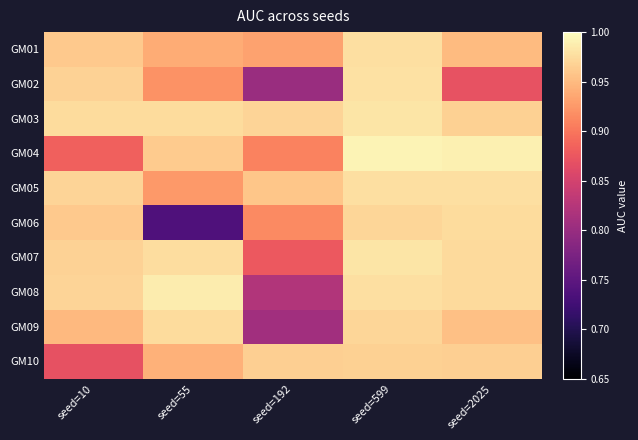

Reading right to left, list all the values displayed in this chart.

GM01: seed=2025=1.0	seed=599=1.0	seed=192=0.9	seed=55=0.9	seed=10=1.0
GM02: seed=2025=0.9	seed=599=1.0	seed=192=0.8	seed=55=0.9	seed=10=1.0
GM03: seed=2025=1.0	seed=599=1.0	seed=192=1.0	seed=55=1.0	seed=10=1.0
GM04: seed=2025=1.0	seed=599=1.0	seed=192=0.9	seed=55=1.0	seed=10=0.9
GM05: seed=2025=1.0	seed=599=1.0	seed=192=1.0	seed=55=0.9	seed=10=1.0
GM06: seed=2025=1.0	seed=599=1.0	seed=192=0.9	seed=55=0.7	seed=10=1.0
GM07: seed=2025=1.0	seed=599=1.0	seed=192=0.9	seed=55=1.0	seed=10=1.0
GM08: seed=2025=1.0	seed=599=1.0	seed=192=0.8	seed=55=1.0	seed=10=1.0
GM09: seed=2025=1.0	seed=599=1.0	seed=192=0.8	seed=55=1.0	seed=10=0.9
GM10: seed=2025=1.0	seed=599=1.0	seed=192=1.0	seed=55=0.9	seed=10=0.9